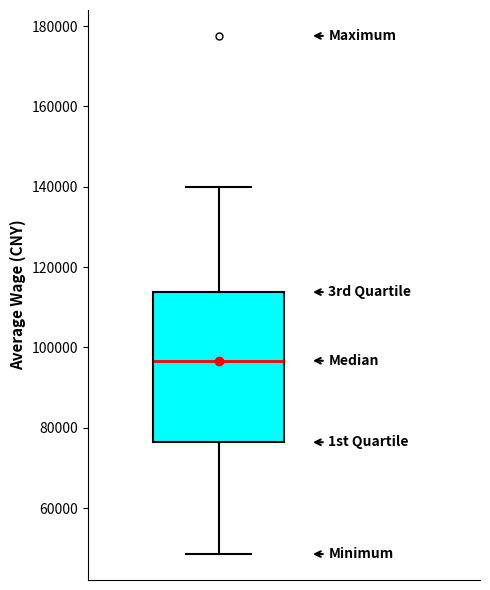

Where does the median line of the box sit on the y-axis? The values are not printed on the chart, so give them approximately, as read against the axis.

96000